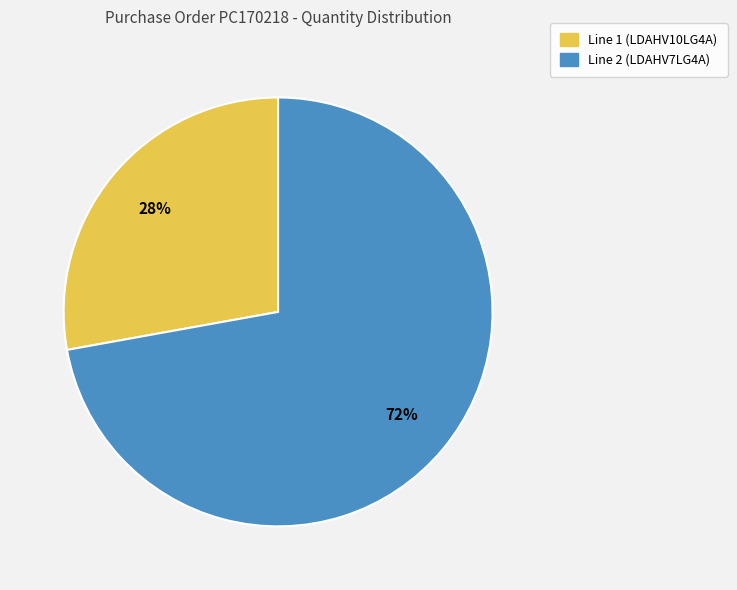

How many slices are in this pie chart?

2